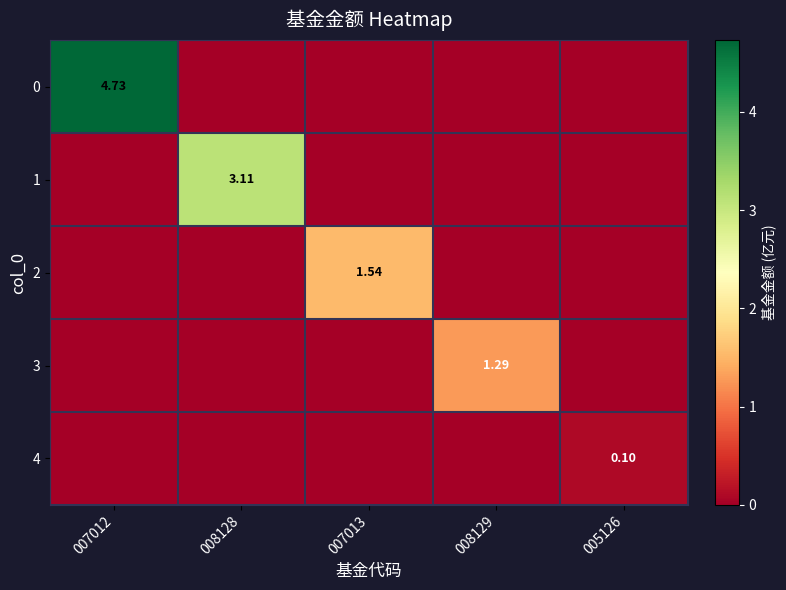

At how many categories does at least one series exceed 0?

5